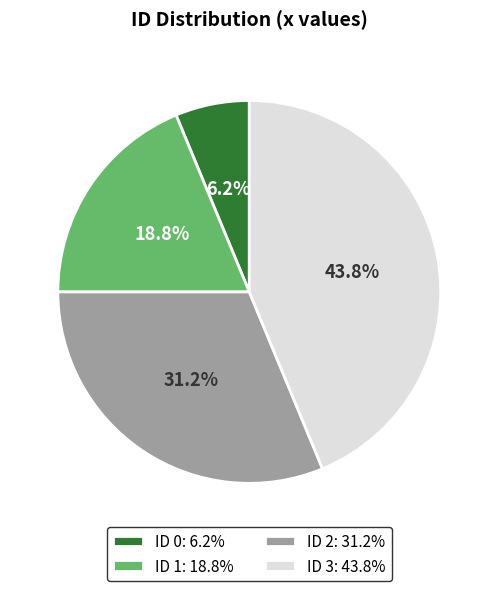

What percentage is NOT represented by ID 2: 31.2%?

68.8%